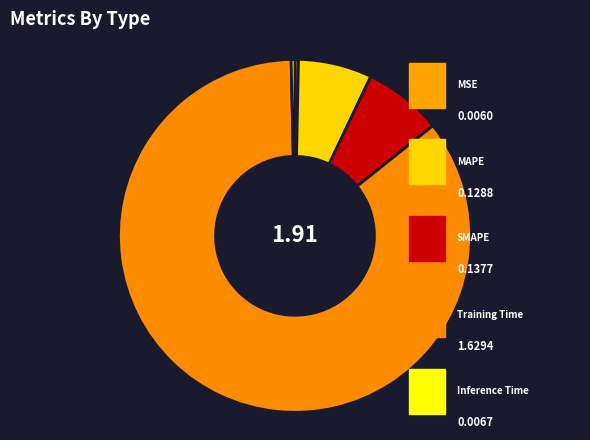

Count the number of slices in the pie.

5